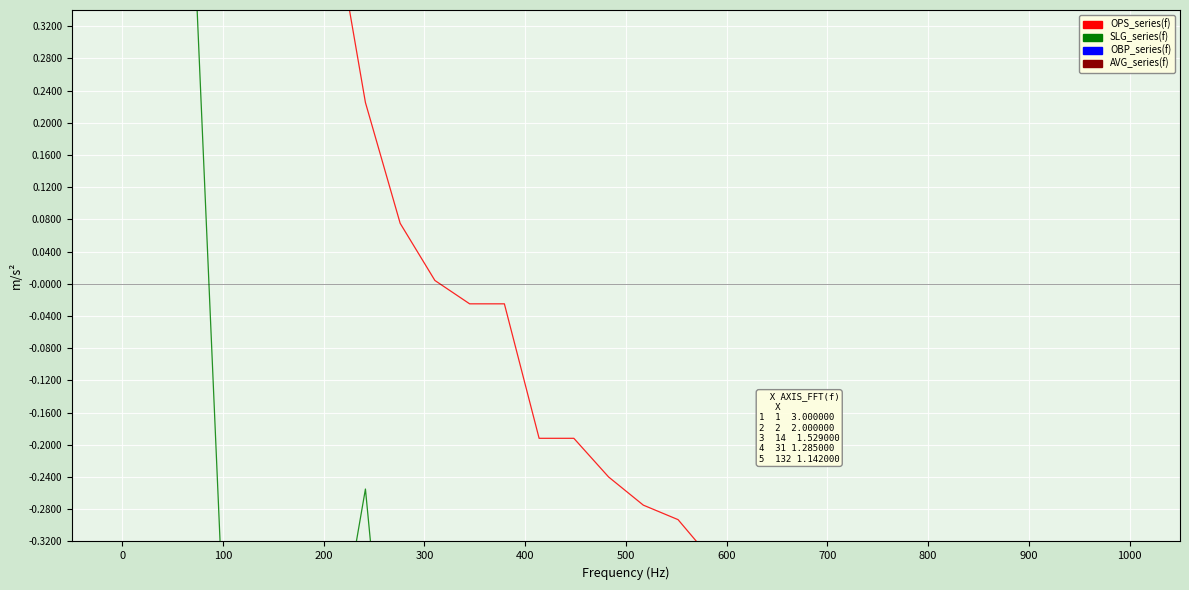

What are all the series names shown in the legend?

OPS_series(f), SLG_series(f), OBP_series(f), AVG_series(f)